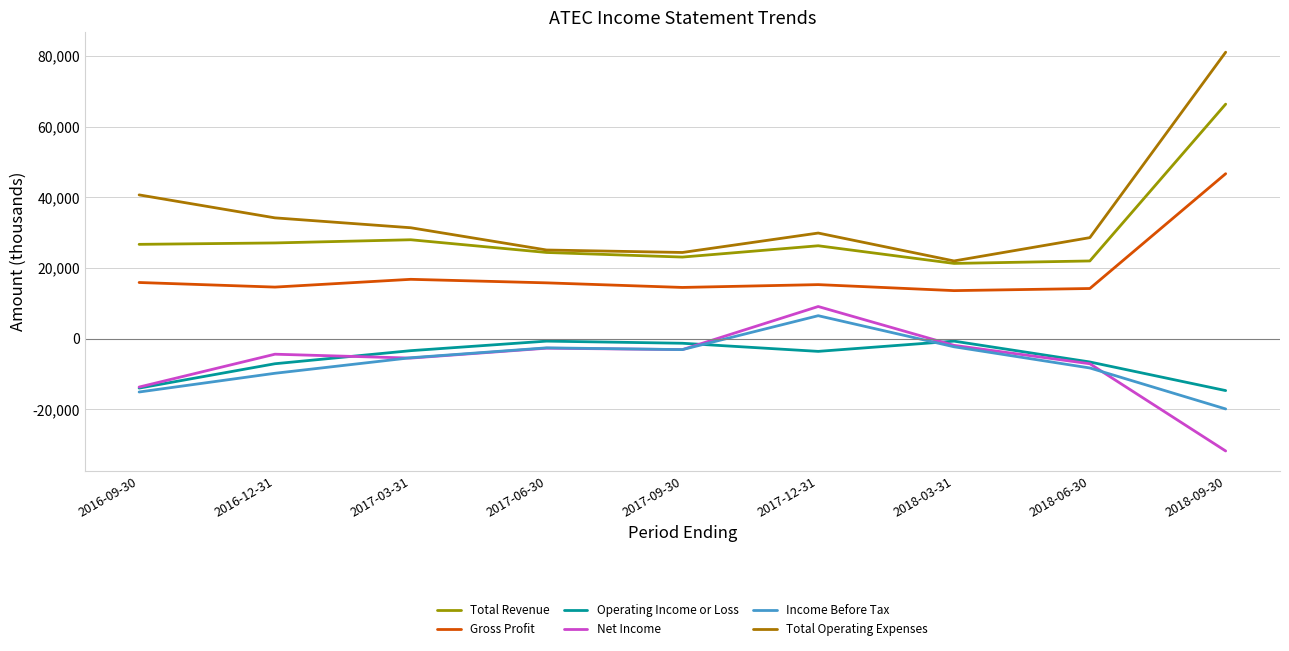

How many lines are shown in the chart?

6